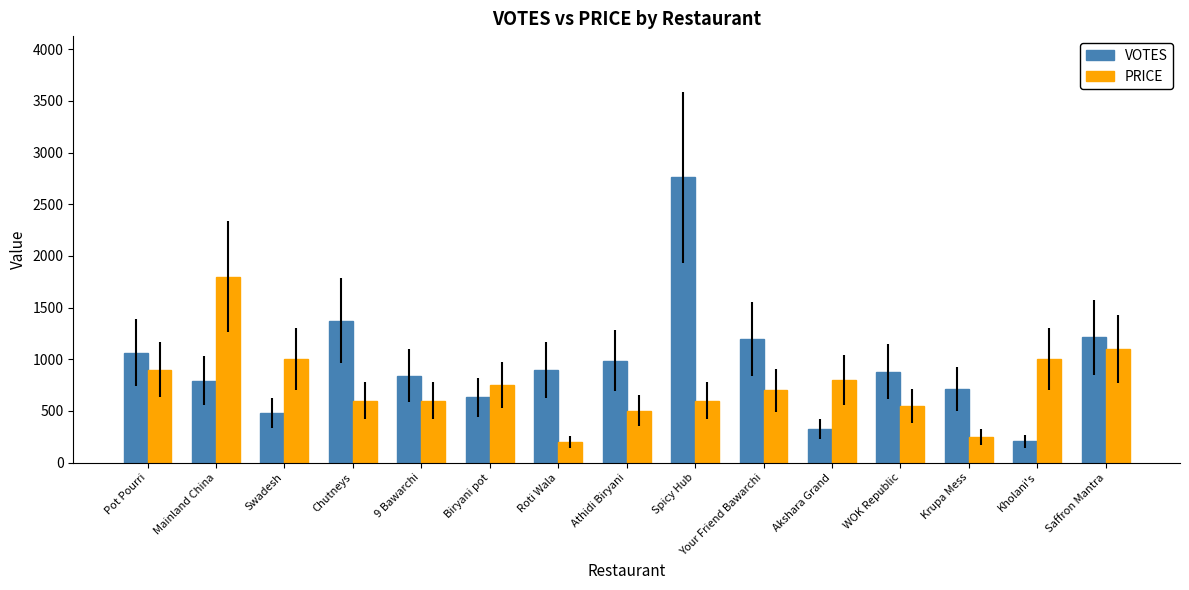

What is the highest value of the PRICE series?

1800